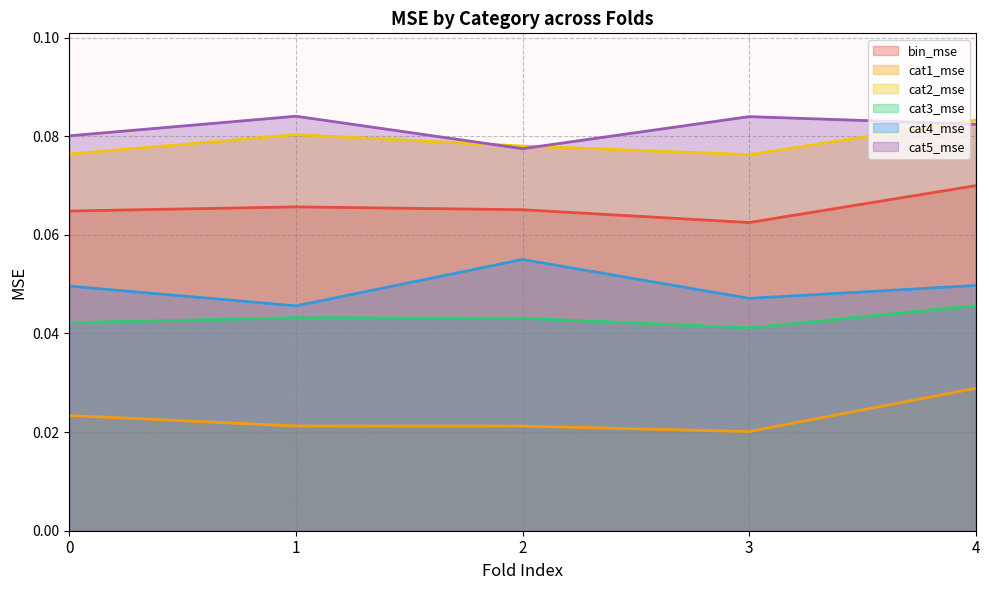

Rank the categories by cat5_mse value from highest to lowest.

1, 3, 4, 0, 2